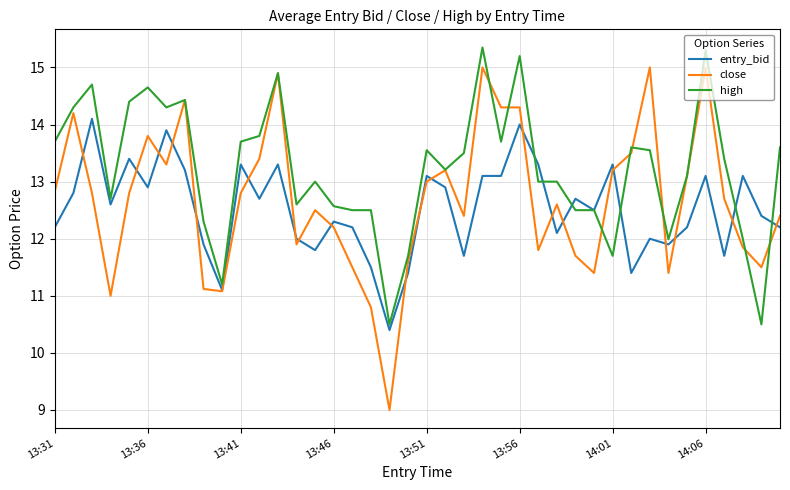

What is the difference between the maximum and second lowest values in the high series?

4.8